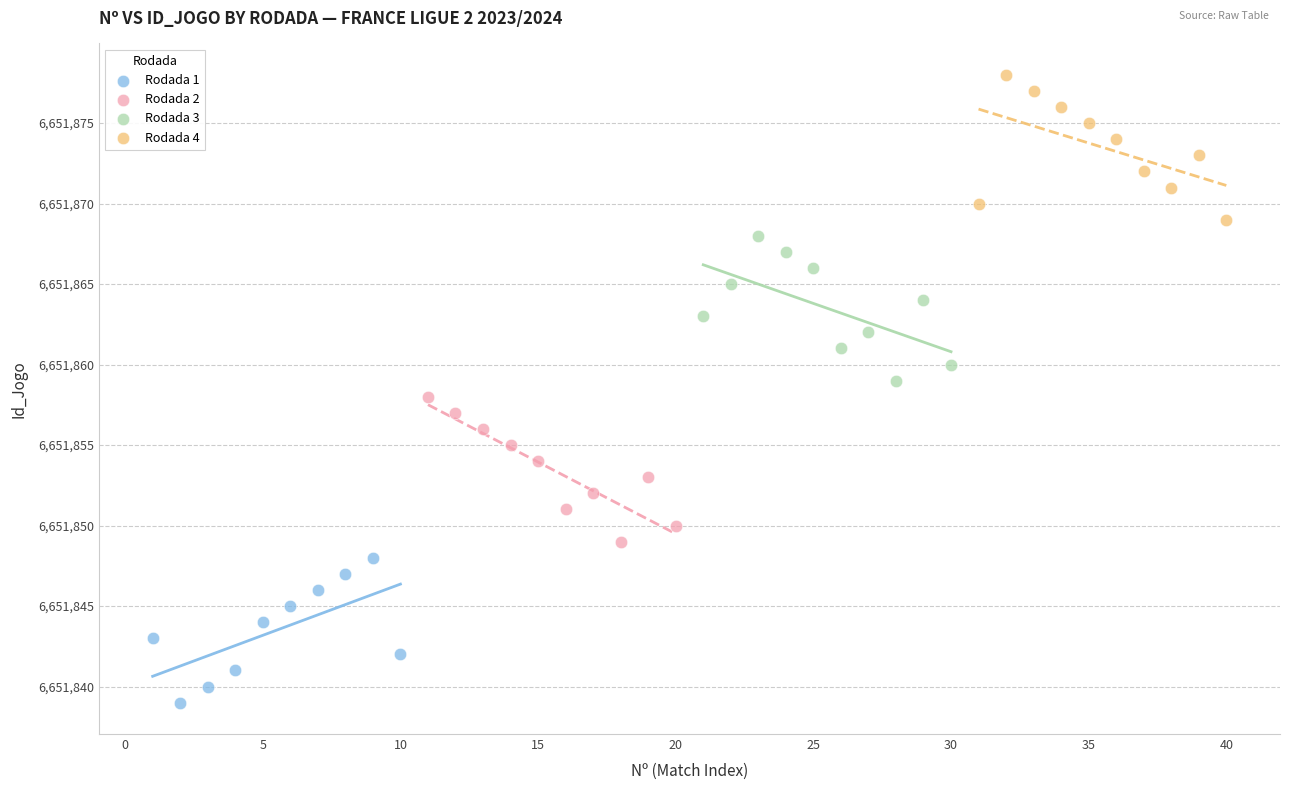

Which series contains the lowest Y value?

Rodada 1